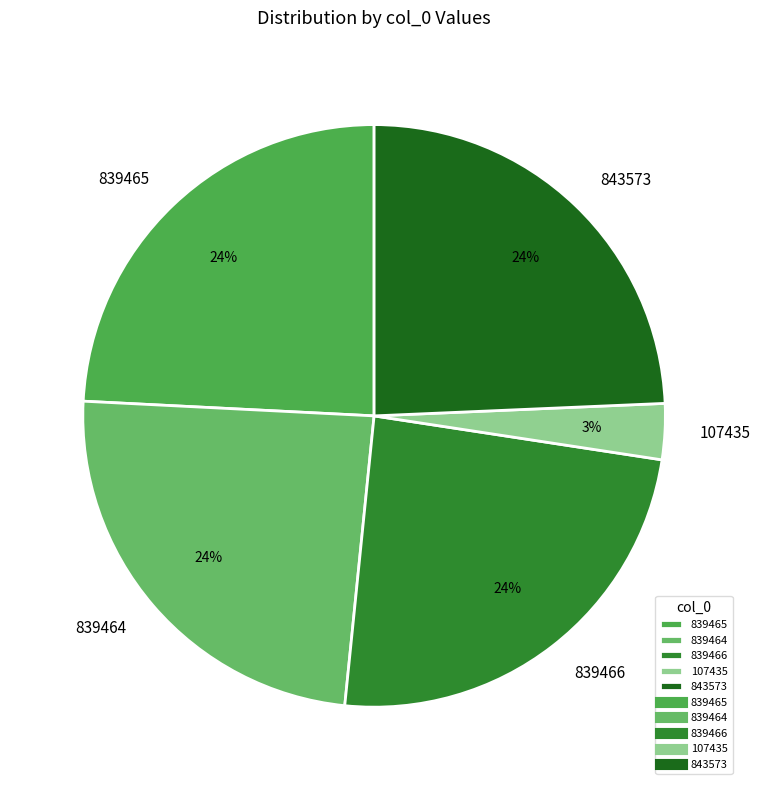

Approximately how many times larger is the value at 839466 compared to 839464?

1.0